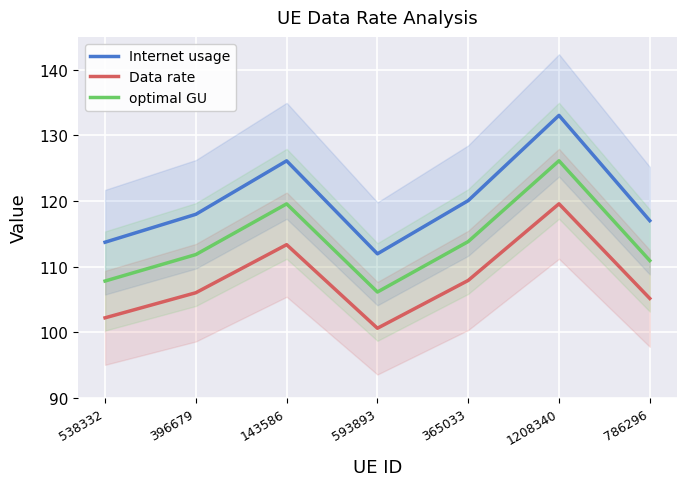

What is the difference between the second highest and second lowest values in the Data rate series?

11.1